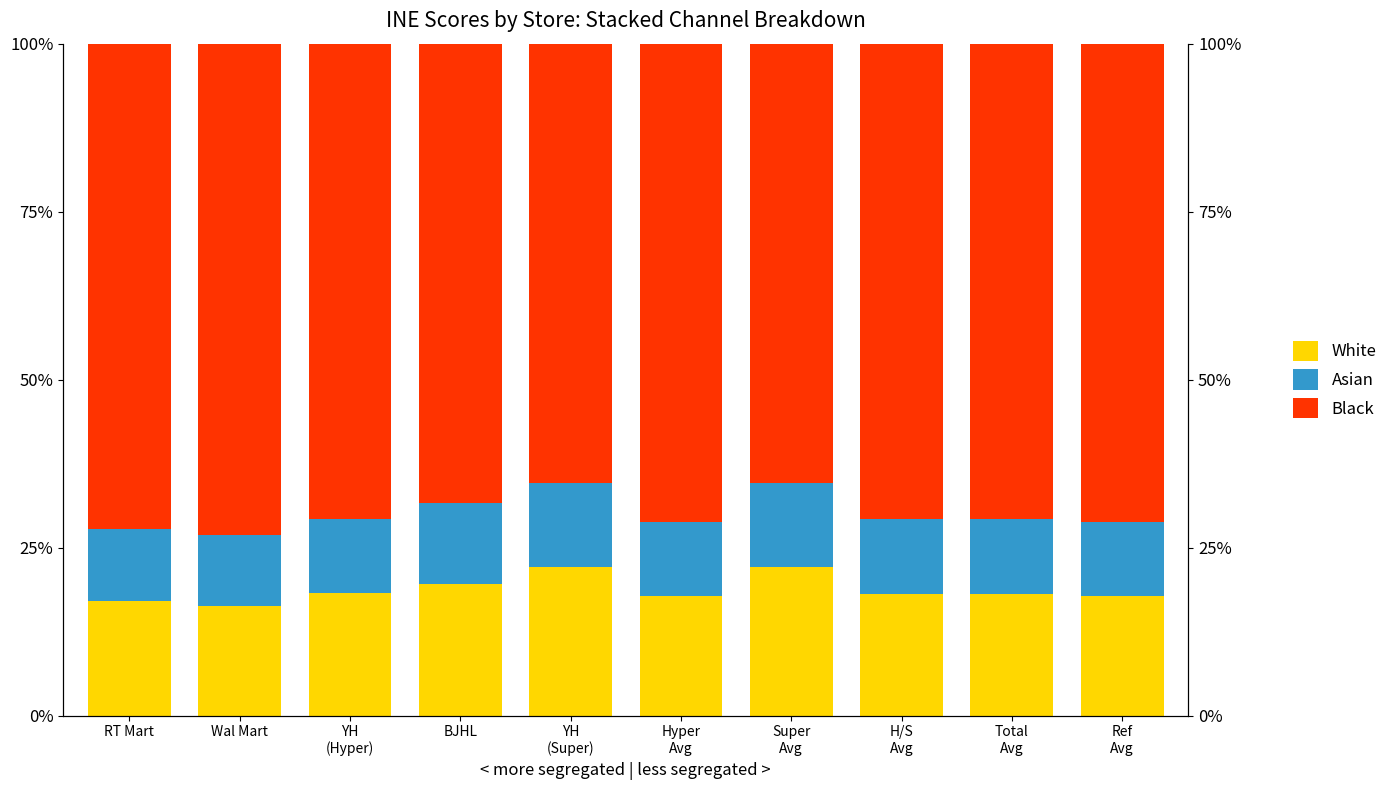

What is the value of the Black bar at the 4th from the left?

68.4